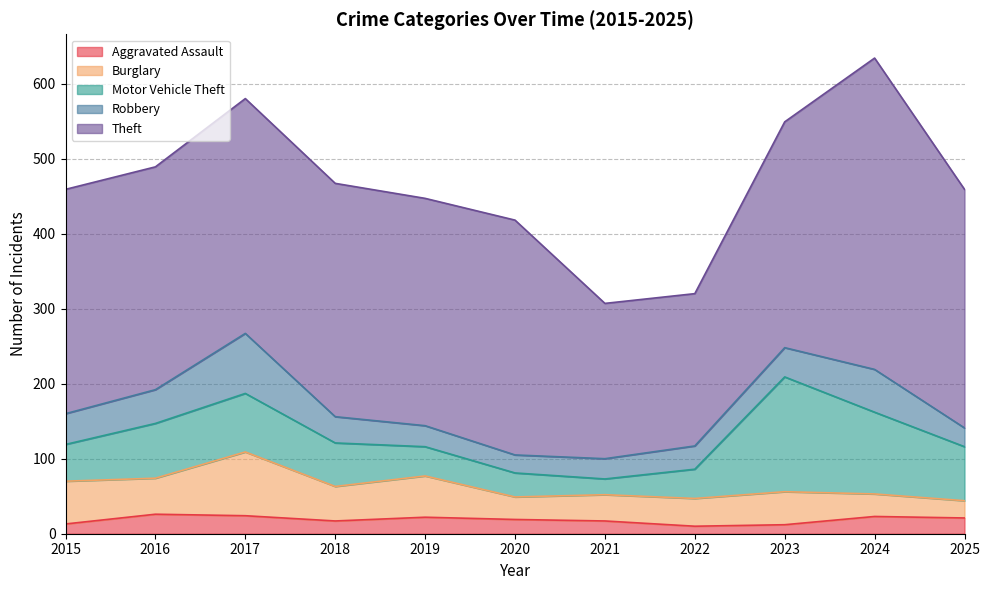

Which series has the largest range (max minus min)?

Theft